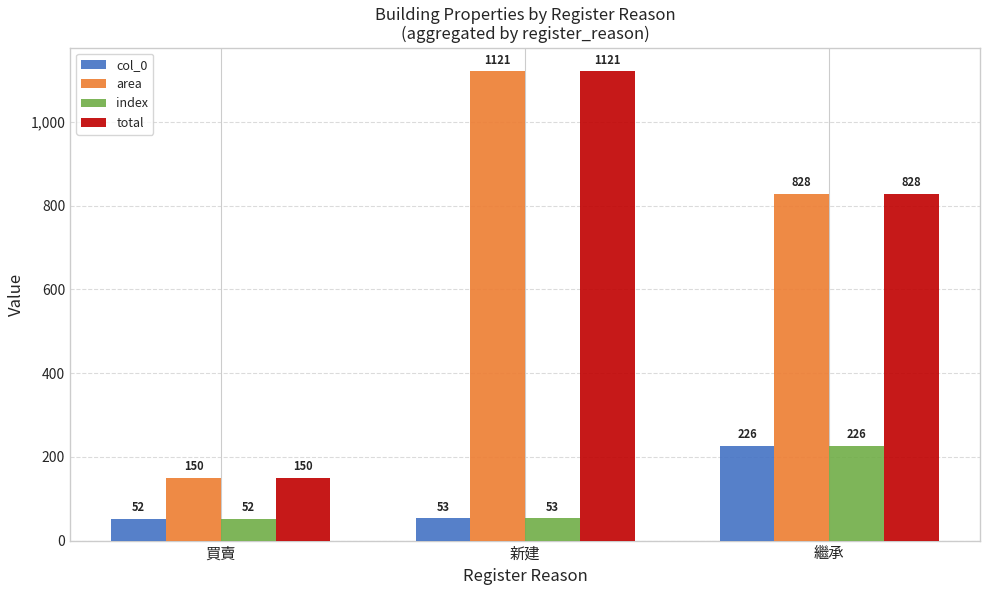

What is the approximate value of area at 繼承?

828.4